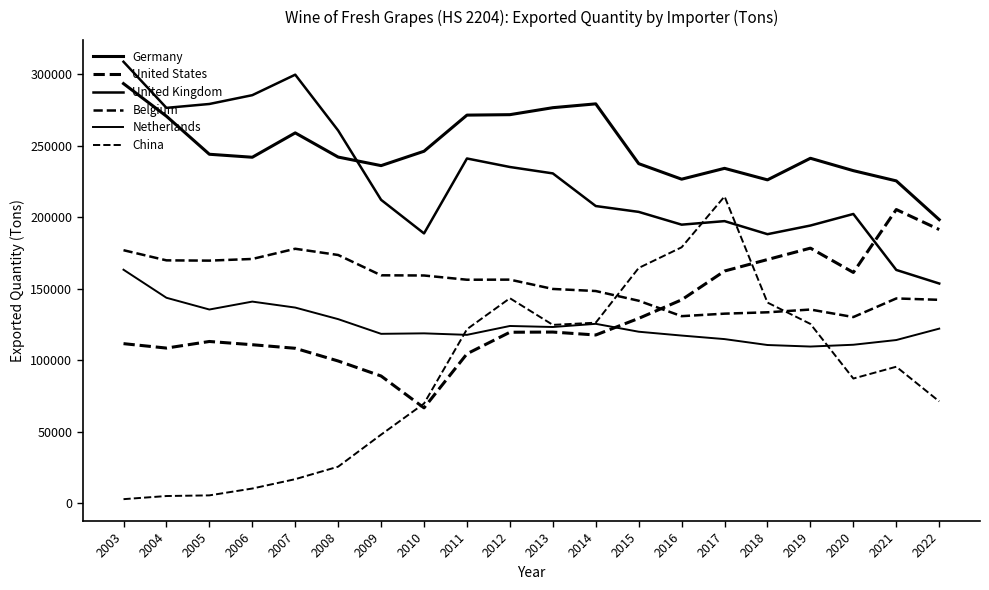

Reading left to right, what are all the values shown in this chart?

Germany: 293444	270658	244054	241967	258995	242094	236110	246165	271419	271735	276616	279292	237497	226630	234213	226156	241254	232590	225444	198352
United States: 111660	108568	113178	110912	108419	99532	89033	66761	104570	119636	119763	117712	129322	142289	162424	170453	178431	161422	205419	191433
United Kingdom: 308721	276491	279204	285363	299688	260636	212194	188718	241105	235151	230677	207857	203771	194842	197312	188187	194231	202311	163192	153697
Belgium: 176982	169886	169701	170863	177988	173640	159441	159307	156343	156412	149899	148448	141650	130876	132625	133579	135505	130253	143261	142300
Netherlands: 163346	143727	135522	141057	136881	128794	118527	118863	117813	124013	123302	125516	120001	117319	114842	110706	109637	110890	114188	122154
China: 2945	5141	5596	10382	16921	25661	48065	69790	121750	143418	124784	126316	164571	179015	214570	140374	125446	87270	95523	71301